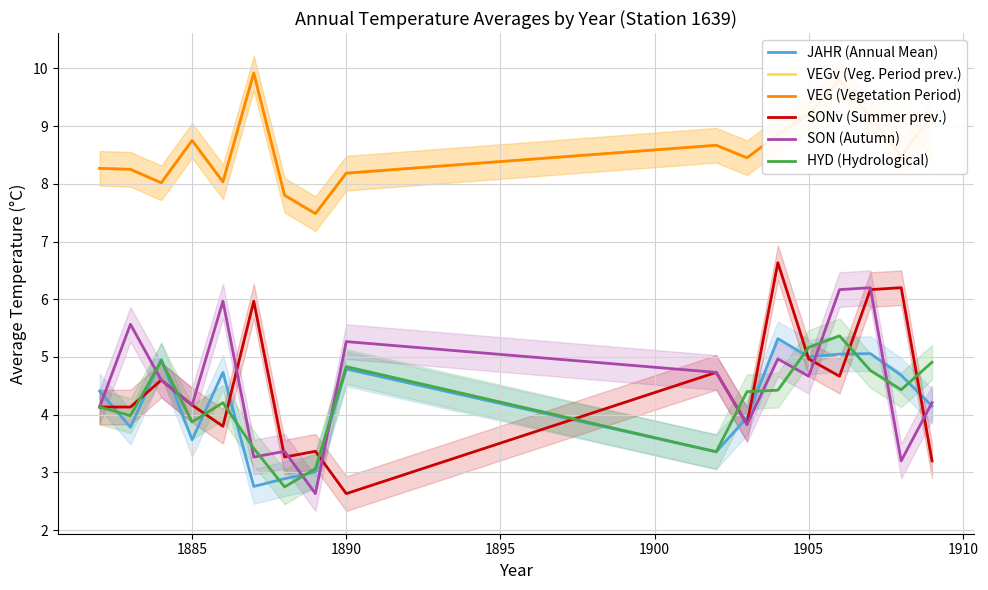

Is it true that VEGv (Veg. Period prev.) equals 8.8 at 1885?

True